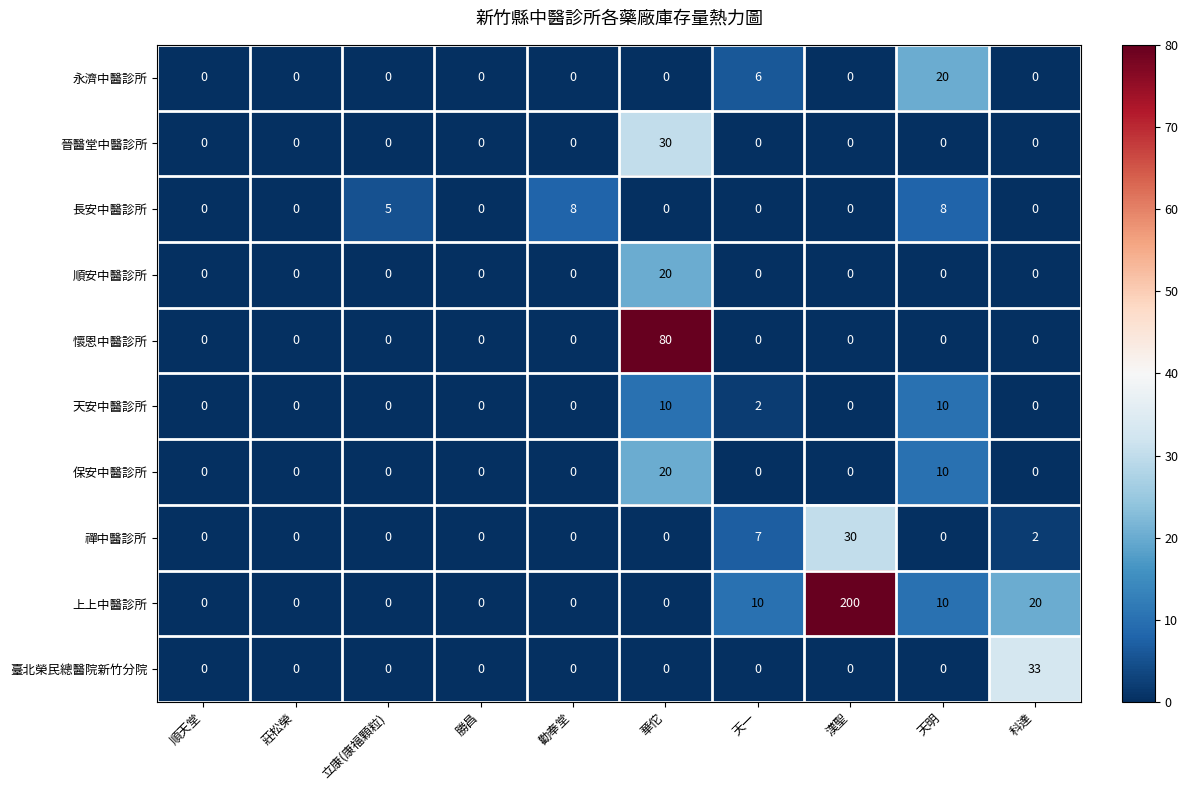

The 懷恩中醫診所 series shows 0 at 天明. True or false?

True